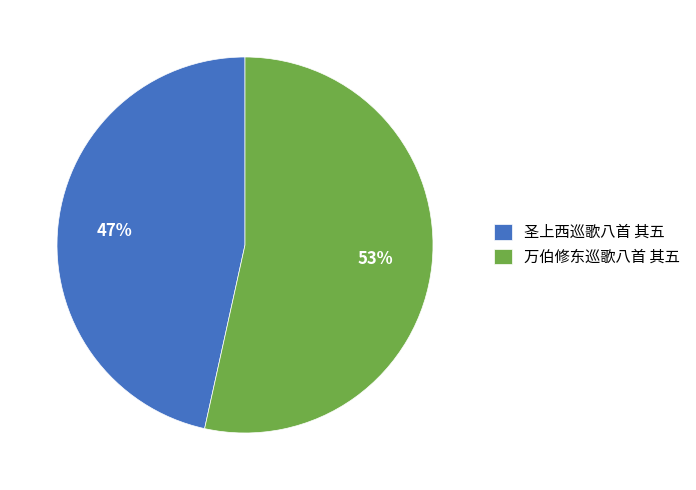

Rank the categories by value from lowest to highest.

圣上西巡歌八首 其五, 万伯修东巡歌八首 其五